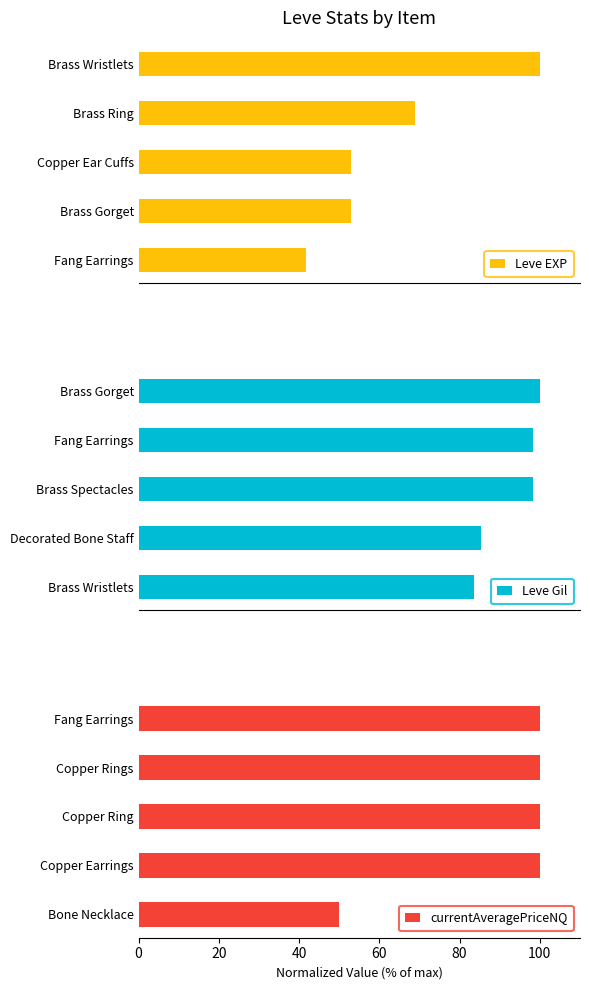

The currentAveragePriceNQ series shows 41 at Copper Rings. True or false?

False